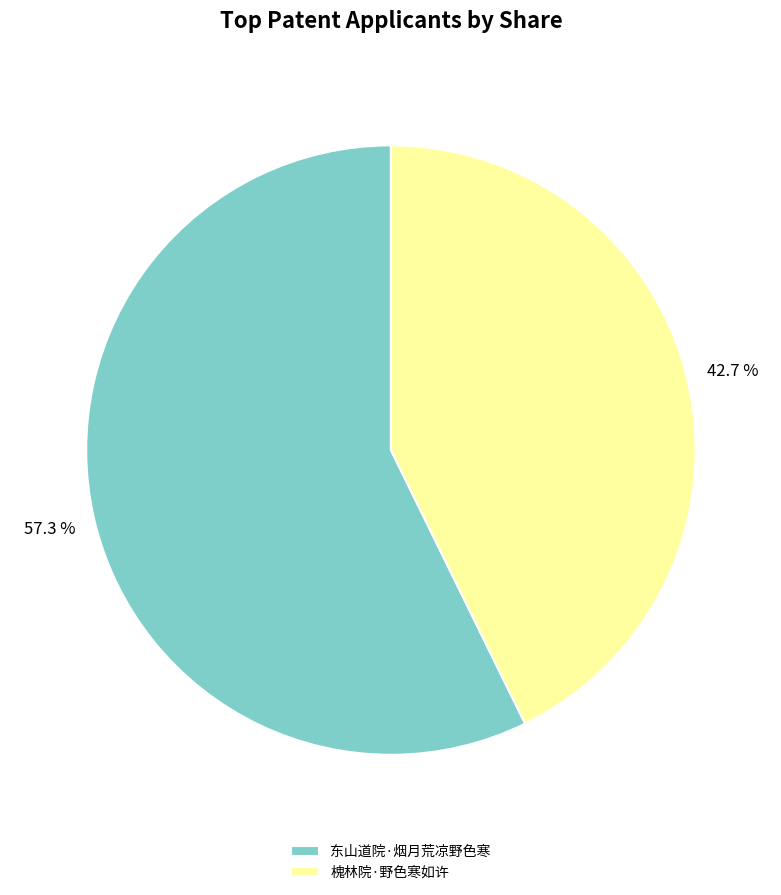

What is the total percentage of 槐林院·野色寒如许 and 东山道院·烟月荒凉野色寒?

100.0%